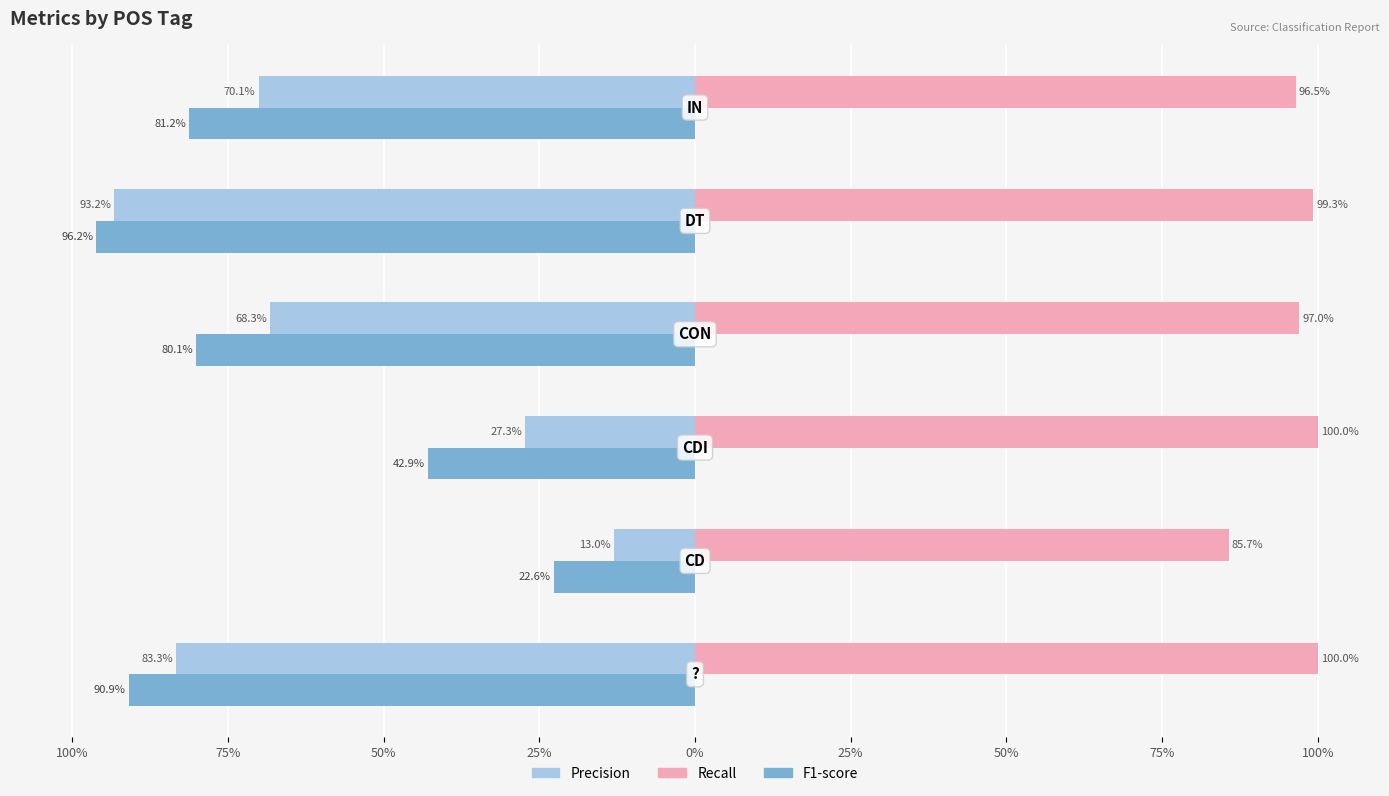

How many groups of bars are there?

6